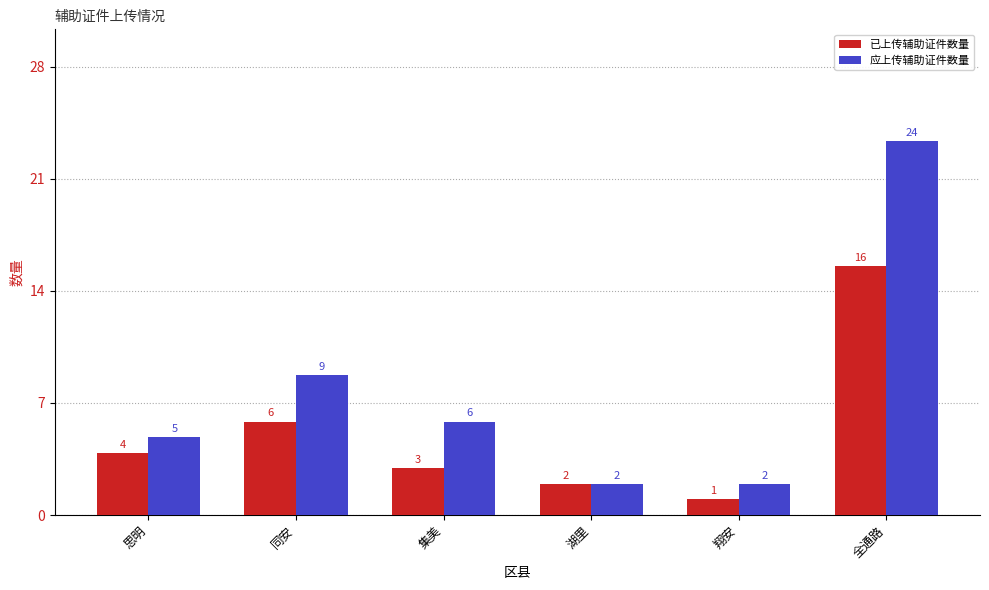

True or false: 应上传辅助证件数量 has a value of 5 at 思明.

True